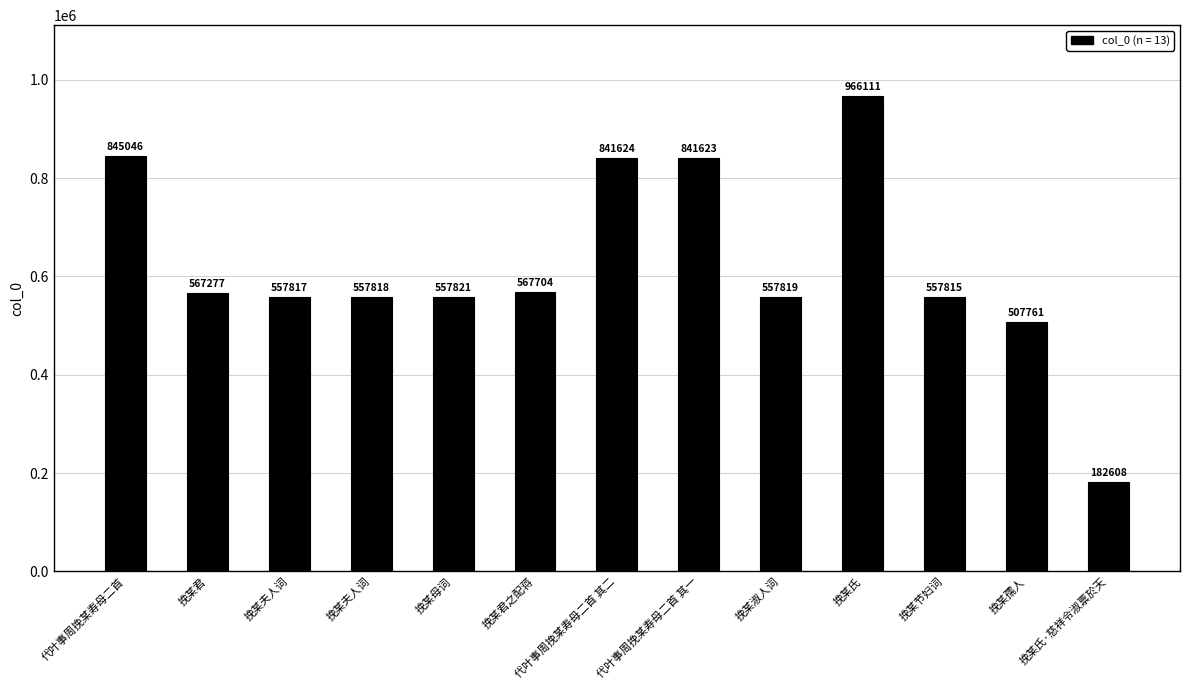

Does the chart contain any negative values?

No